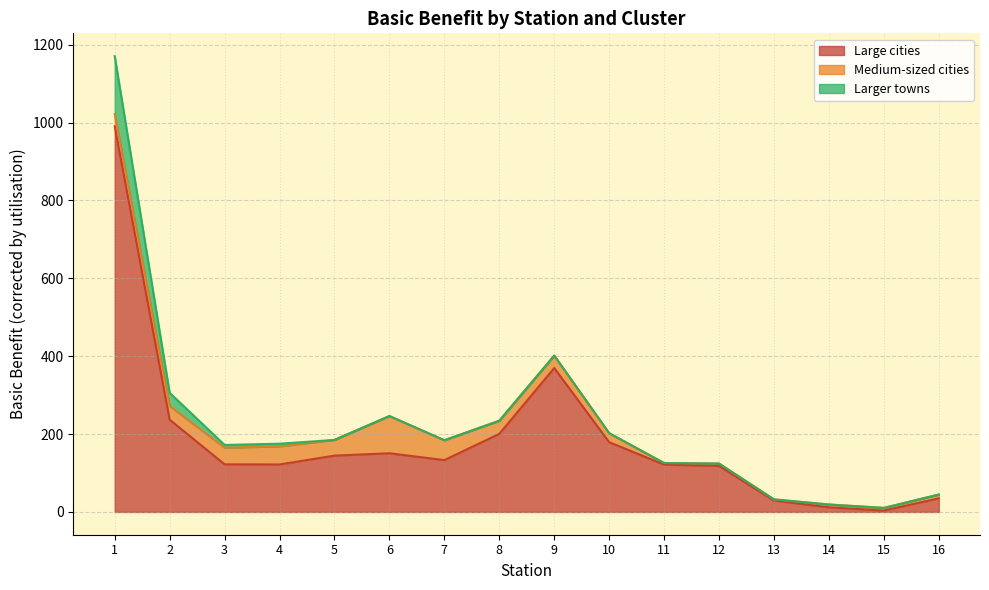

True or false: Large cities and Smaller large cities intersect in this chart.

False